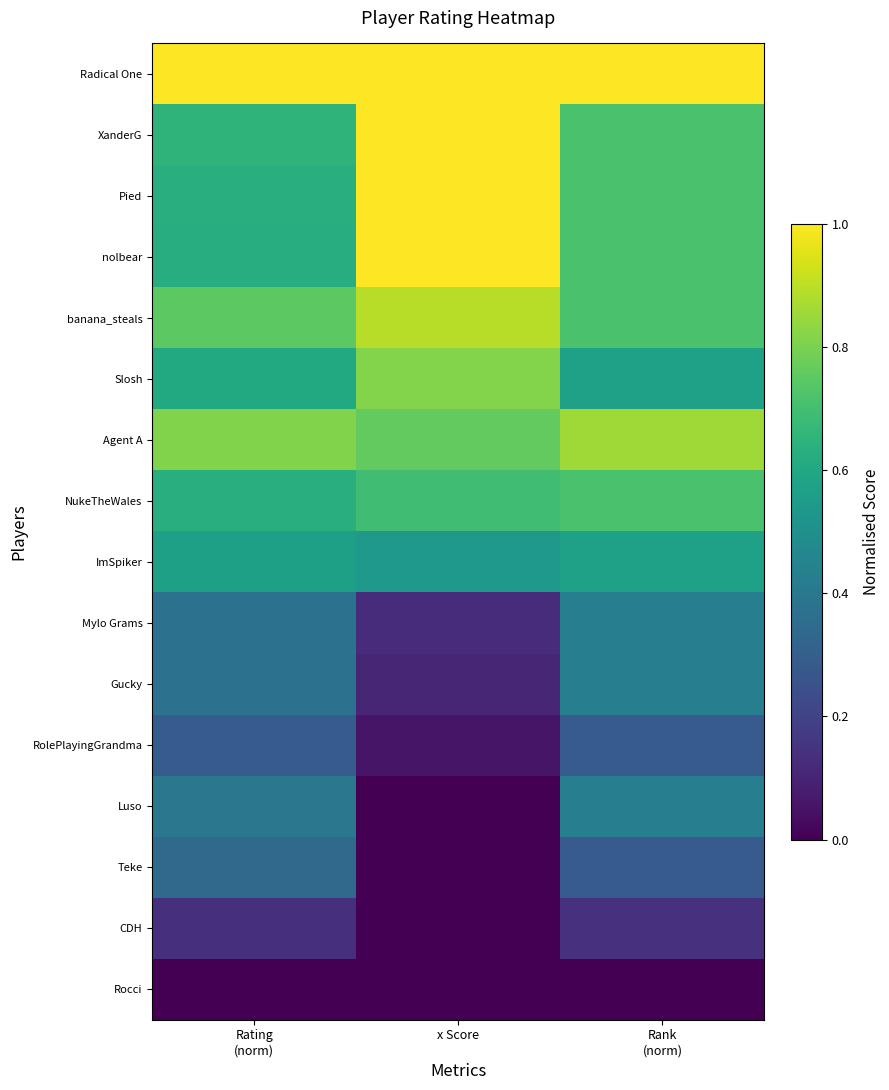

Count the RolePlayingGrandma values in the range 0 to 1.

3